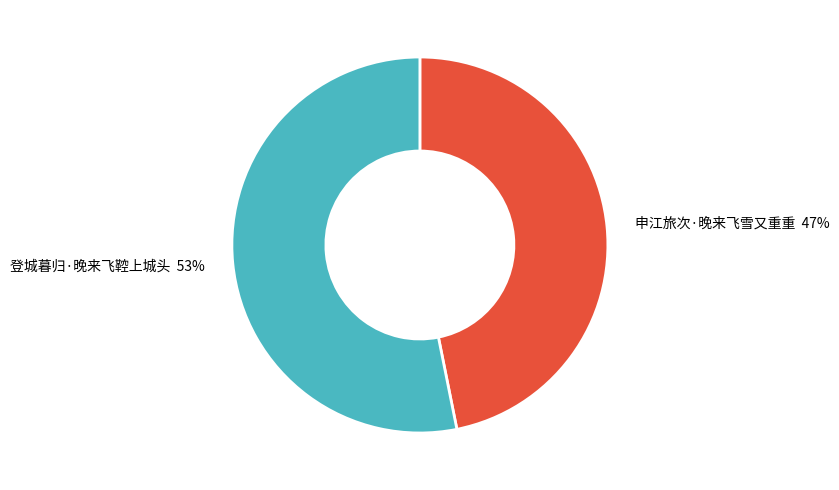

Rank the categories by value from lowest to highest.

申江旅次·晚来飞雪又重重, 登城暮归·晚来飞鞚上城头